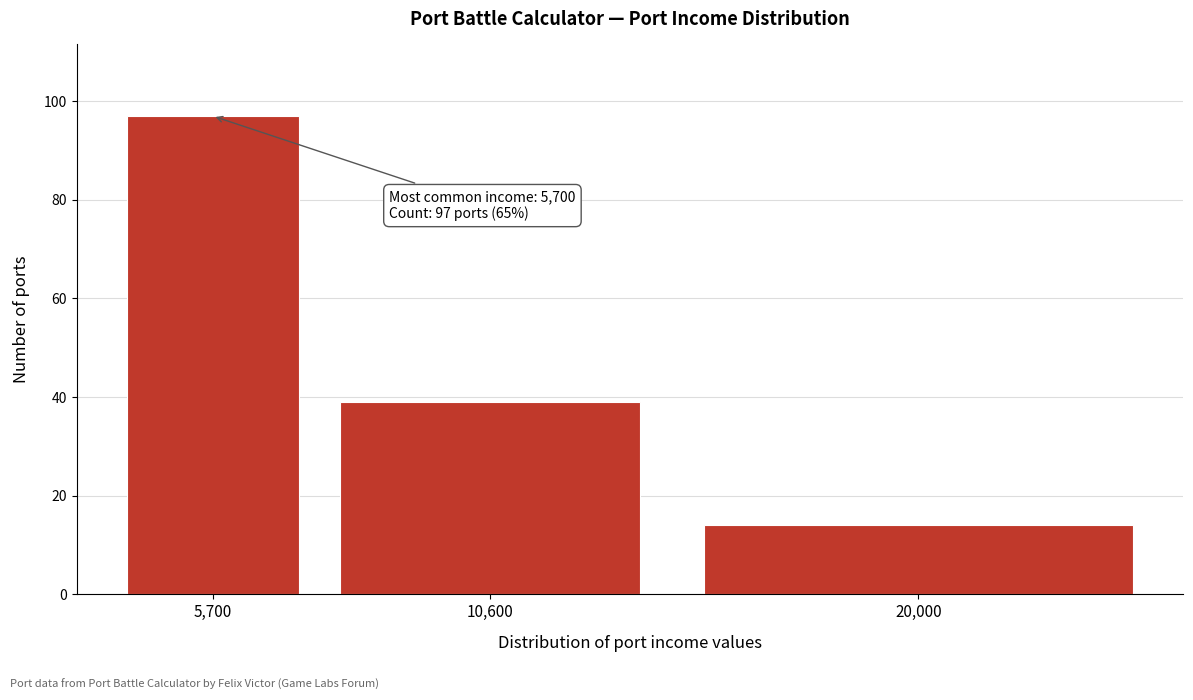

Reading right to left, transcribe all the data shown in this chart.

14	39	97